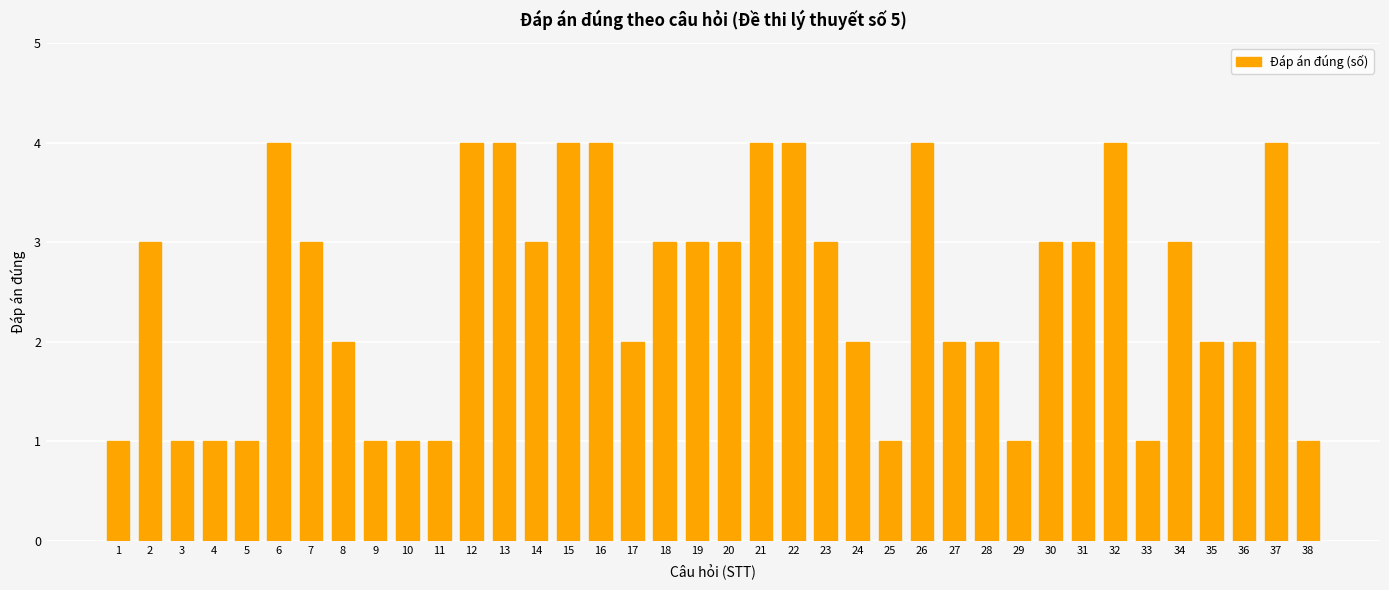

What is the sum of all values?

95